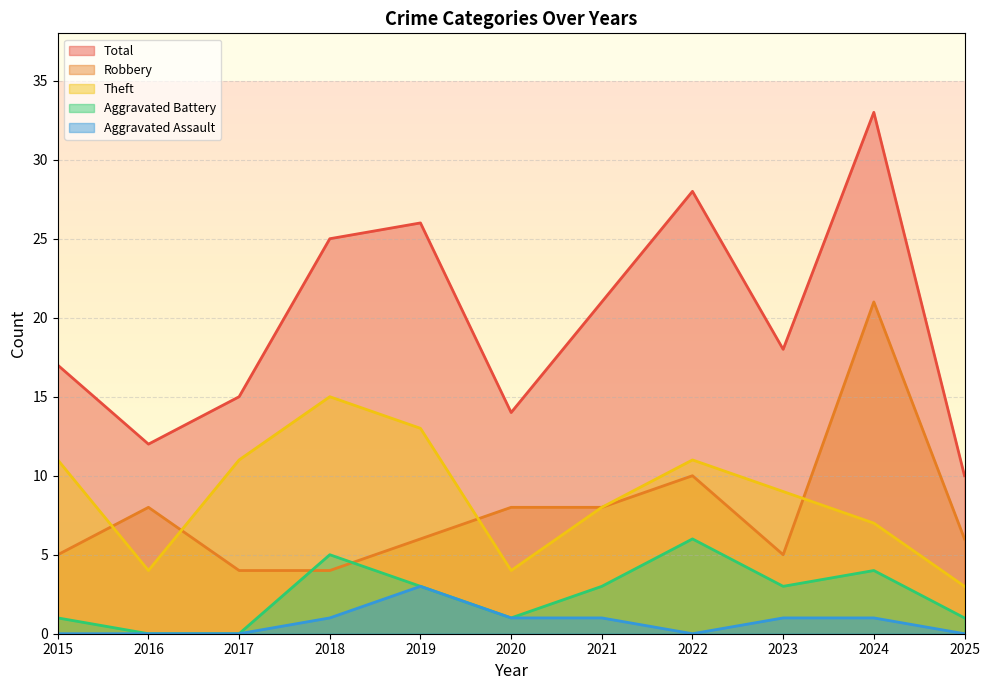

Where is the first local maximum for Total?

2019